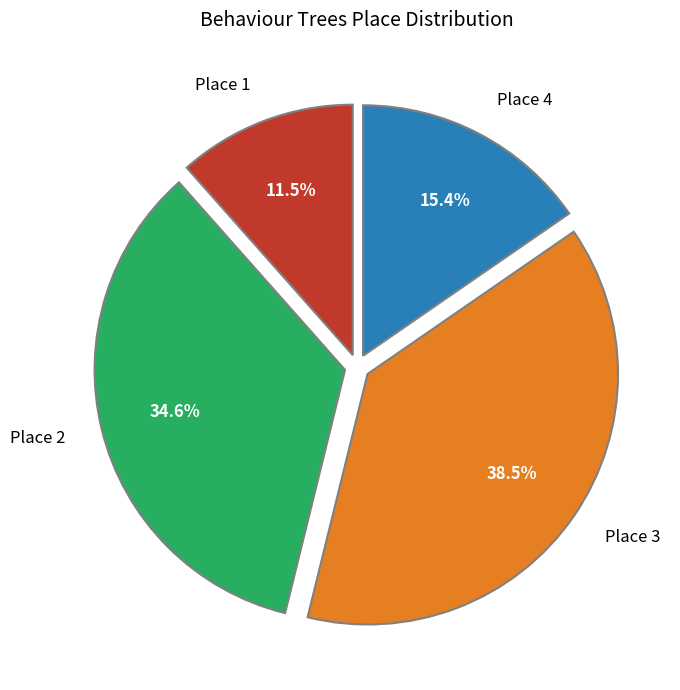

Does Place 3 represent more than half of the total?

No